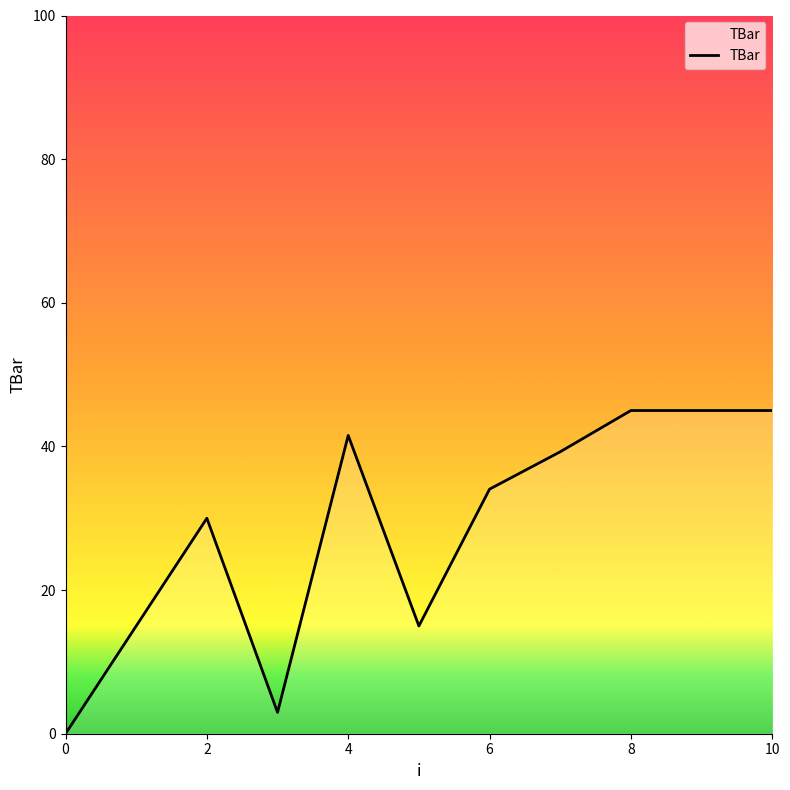

How many values are below 34?

5